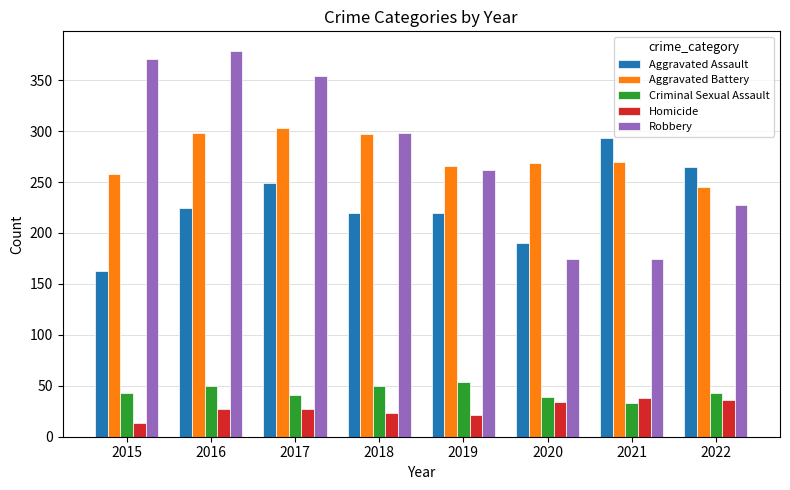

At 2021, list the series in order from smallest to largest.

Criminal Sexual Assault, Homicide, Robbery, Aggravated Battery, Aggravated Assault